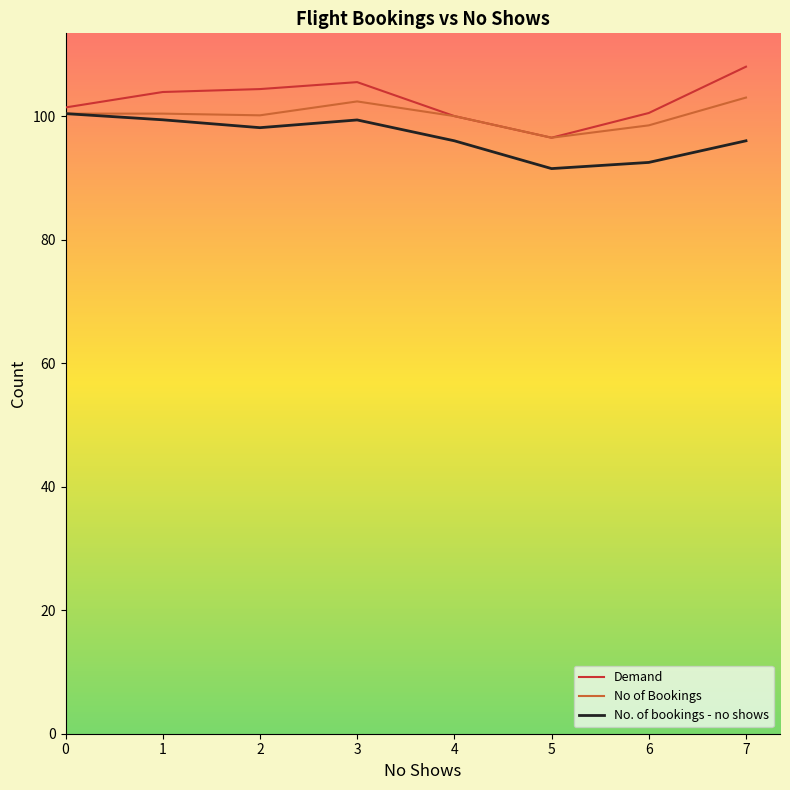

What is the maximum value for No of Bookings?

103.0